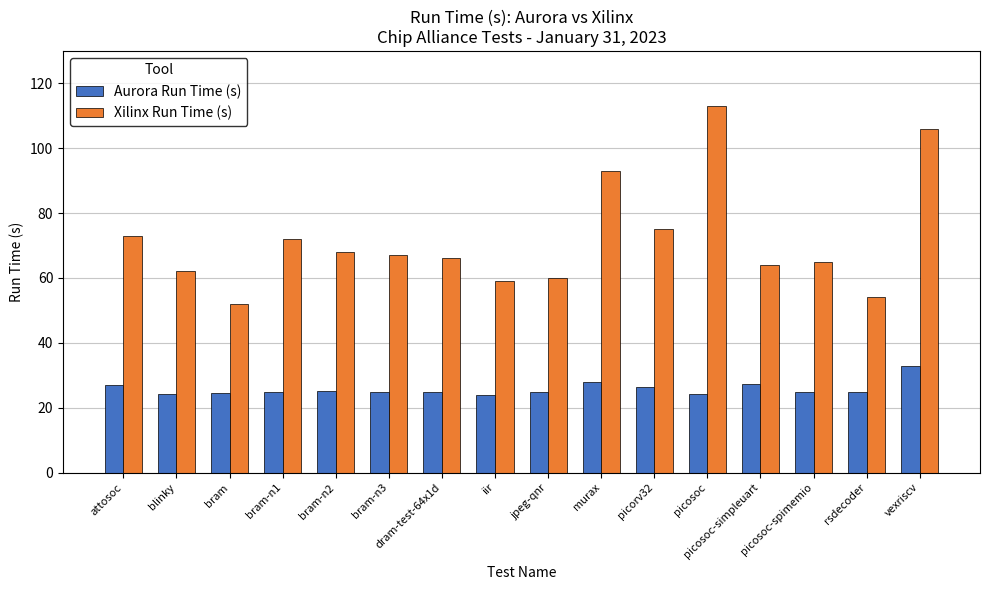

Where is Xilinx Run Time (s) nearest to the value 82?

picorv32